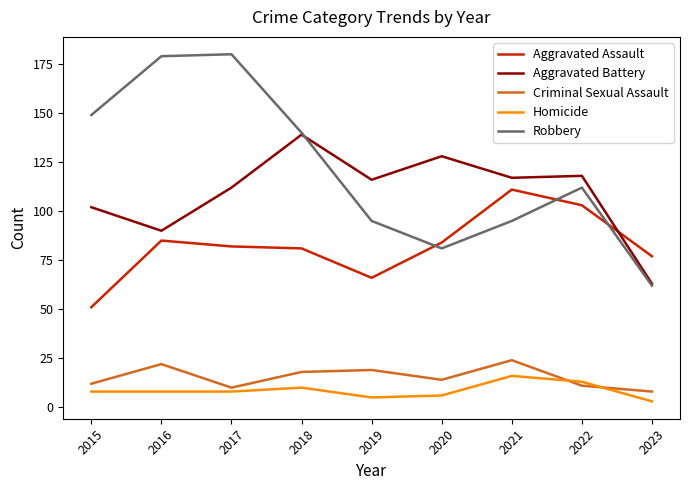

Between 2018 and 2021, which series saw the biggest shift?

Robbery